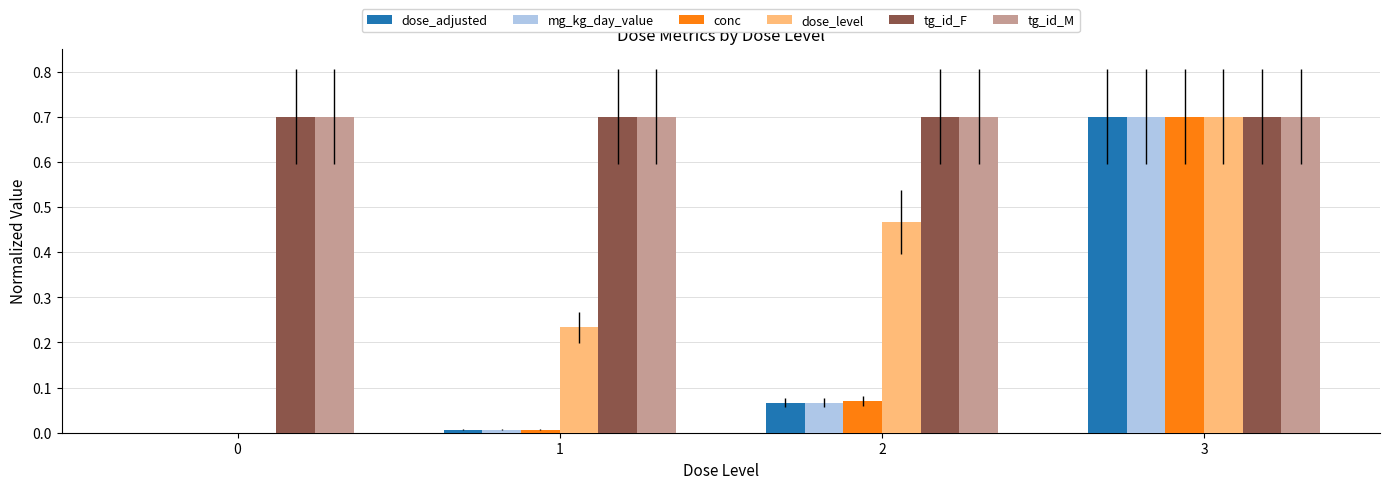

Is it true that dose_level equals 0.1 at 1?

False